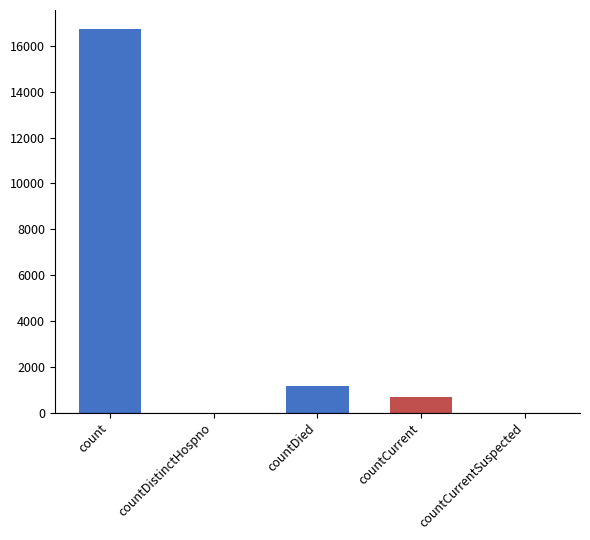

How many series are shown in this chart?

1